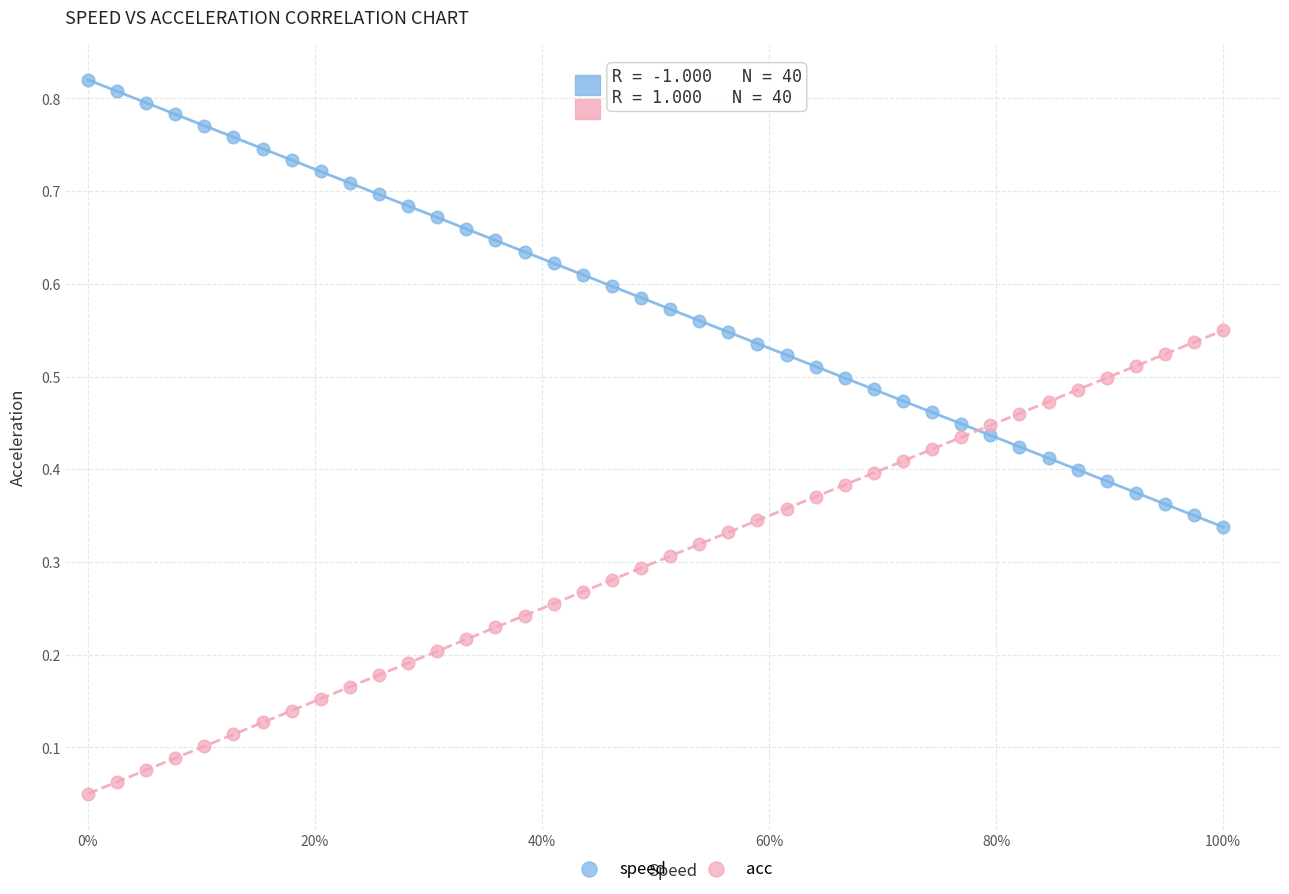

Which series contains the lowest Y value?

acc